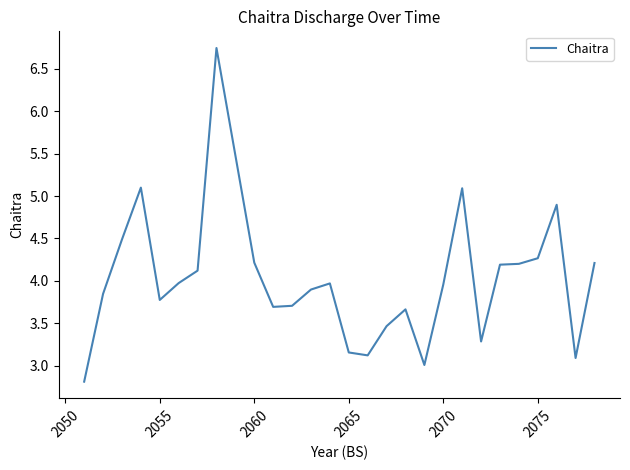

What is the minimum value shown in the chart?

2.8